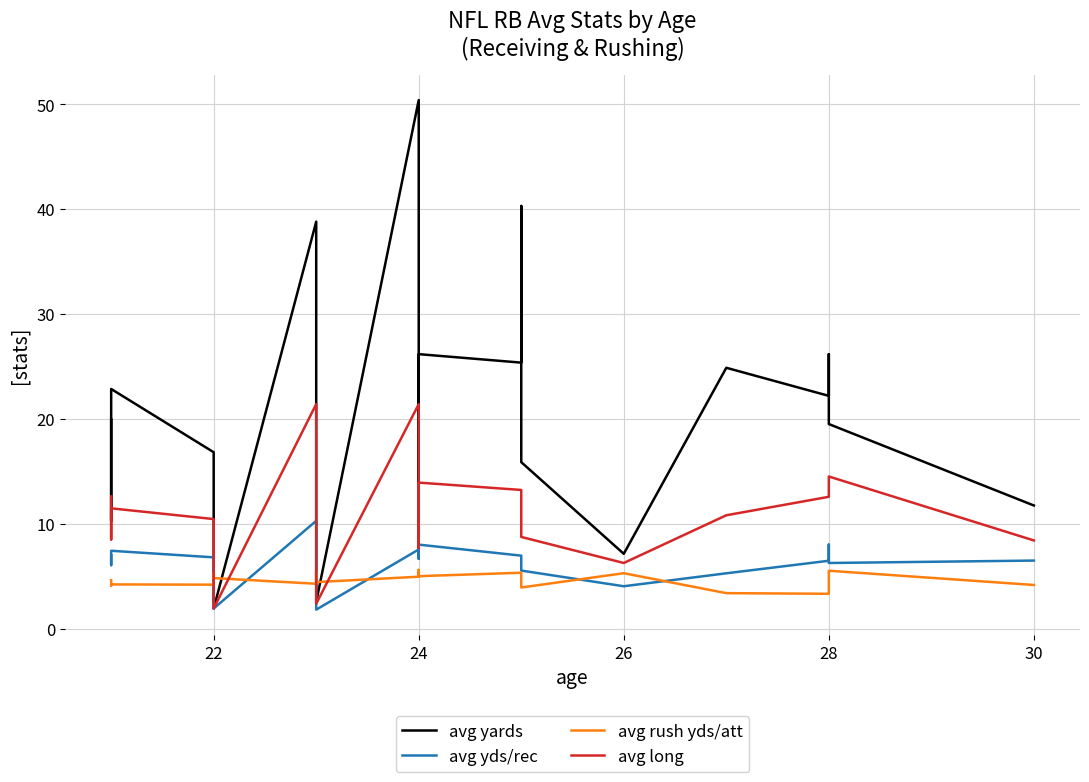

Does the chart display data point markers on the line(s)?

No